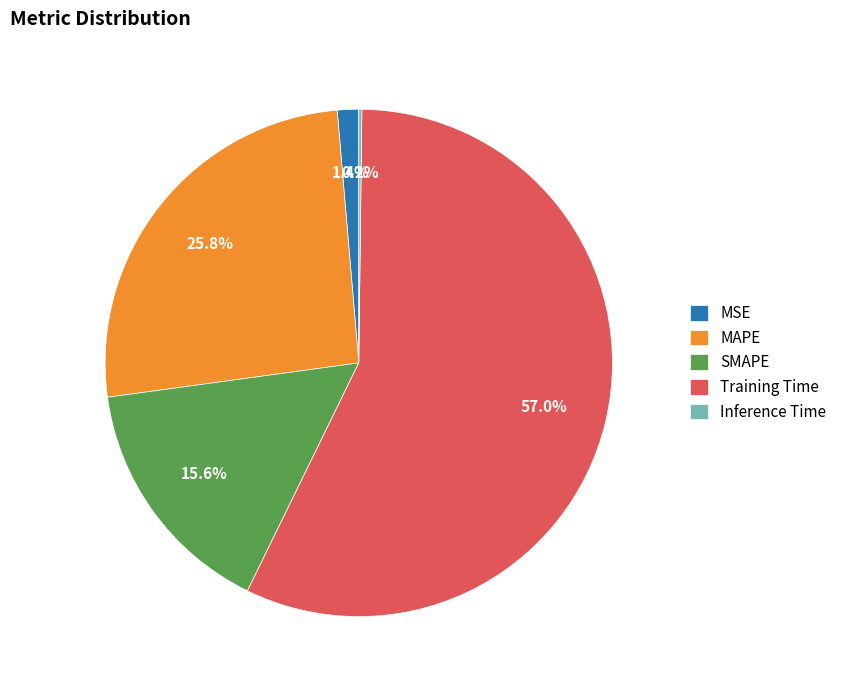

Which slice is the largest?

Training Time